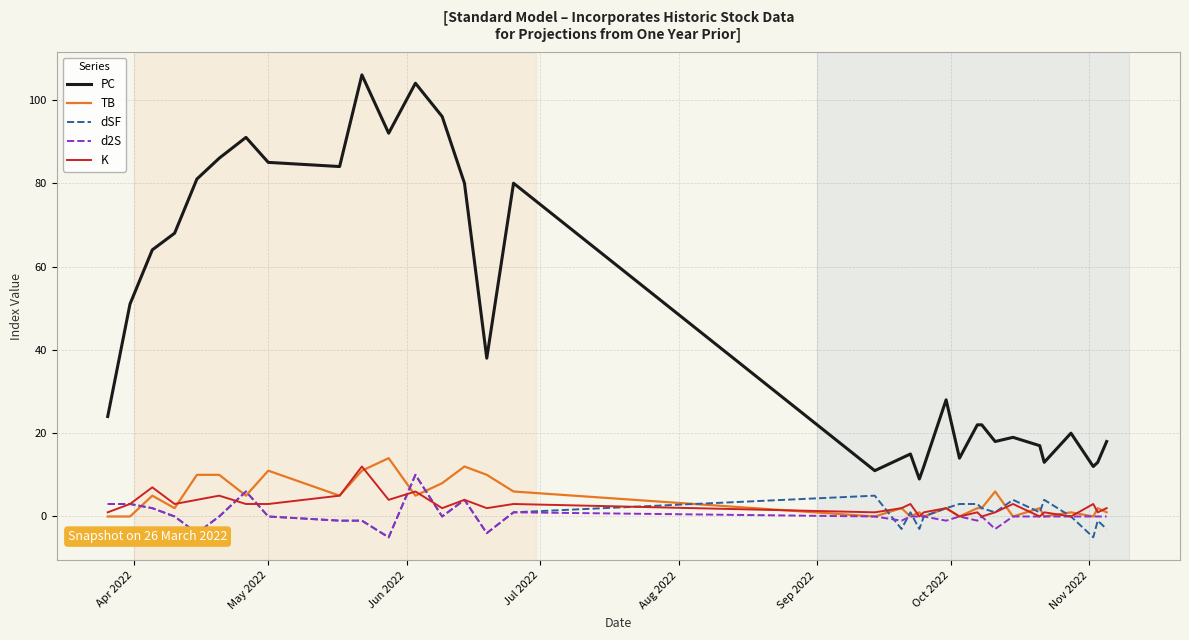

What is the maximum value for PC?

106